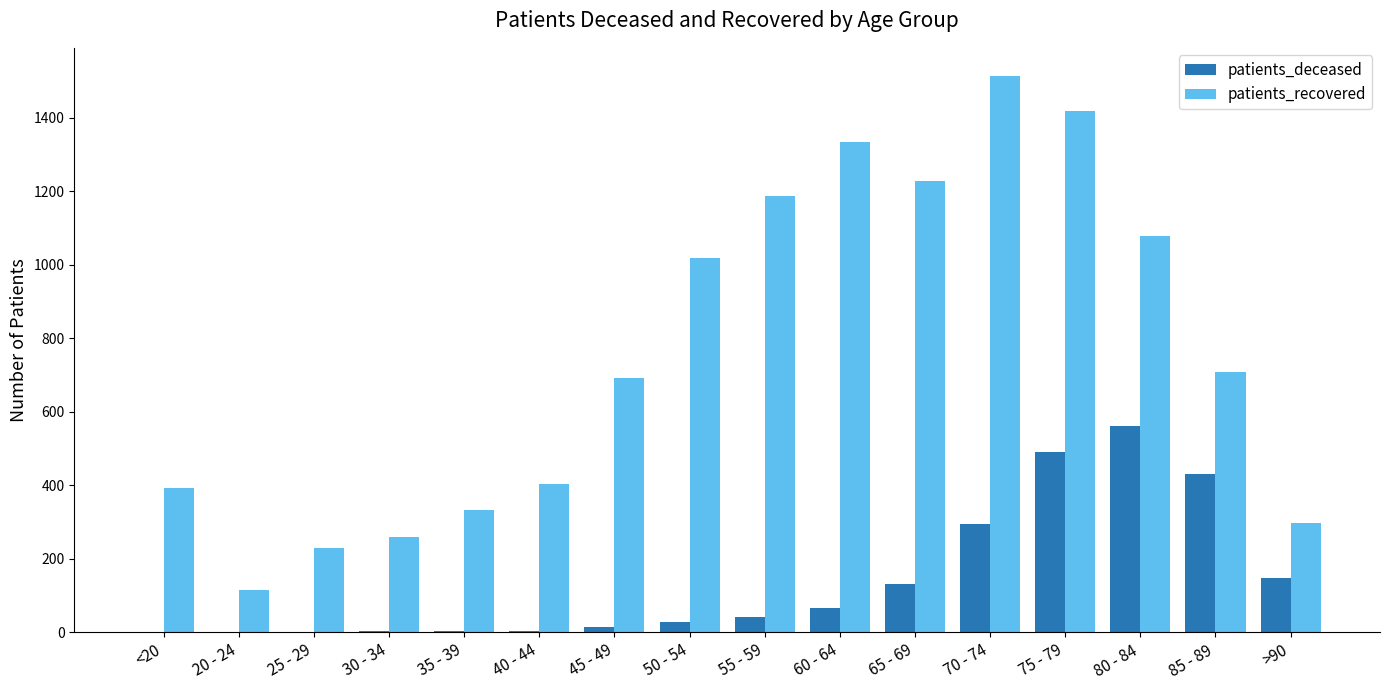

What is the sum of all patients_deceased values?

2223